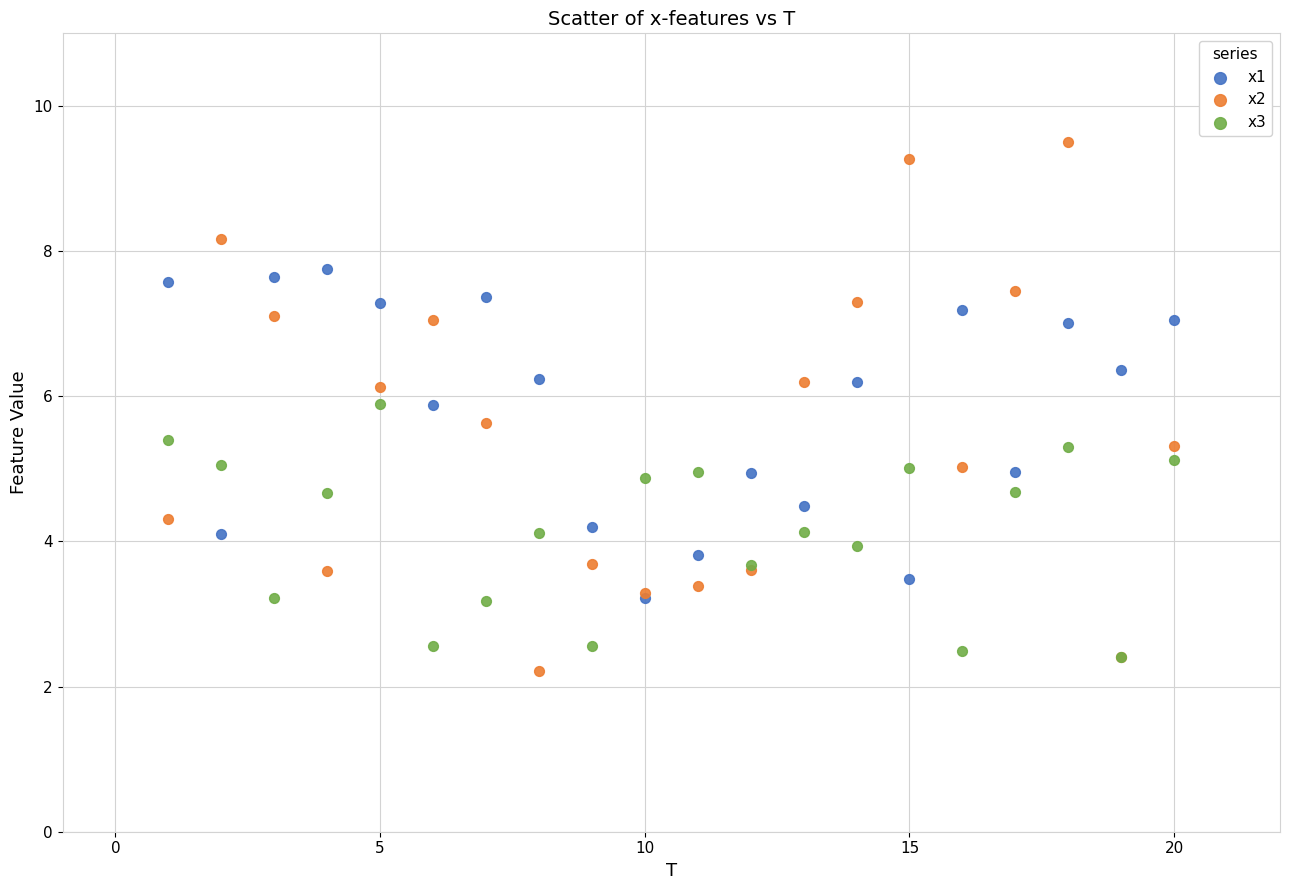

Which series reaches the maximum Y coordinate?

x2